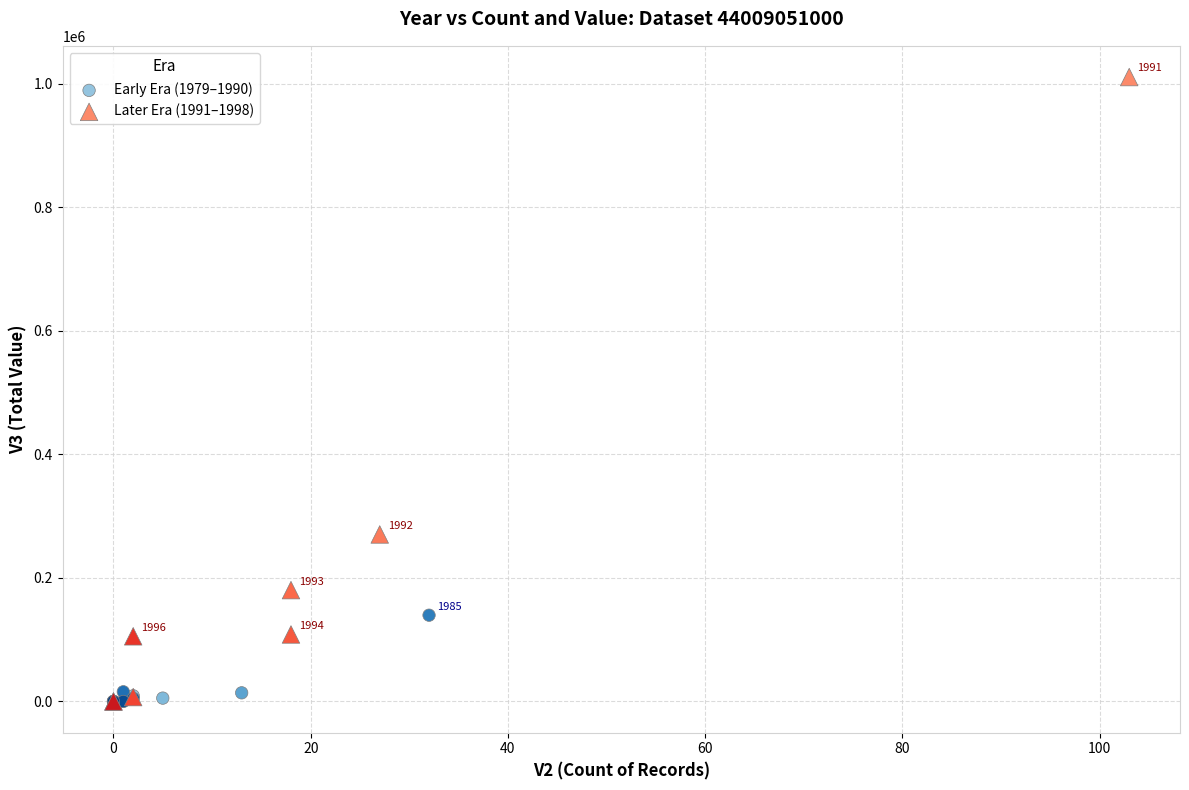

Which series contains the highest Y value?

Later Era (1991–1998)